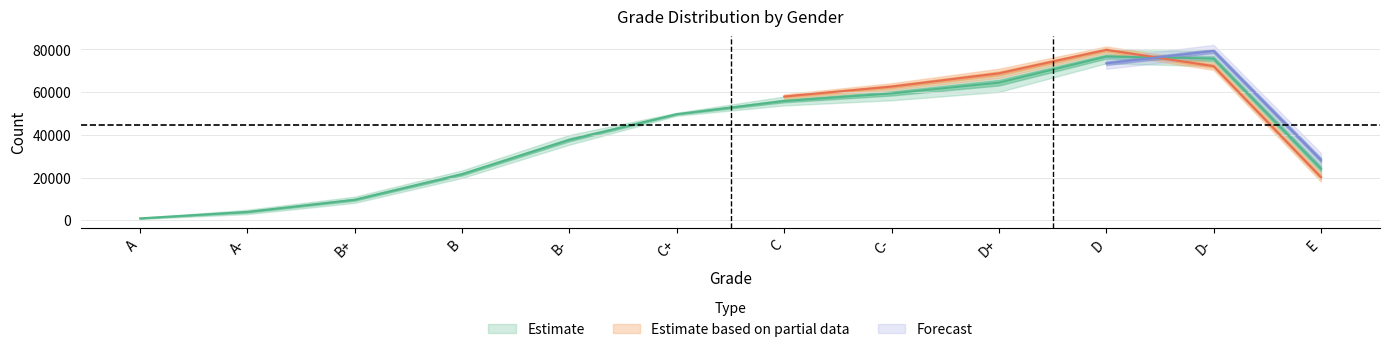

The chart shows a value of 37673.5 at B-. True or false?

True